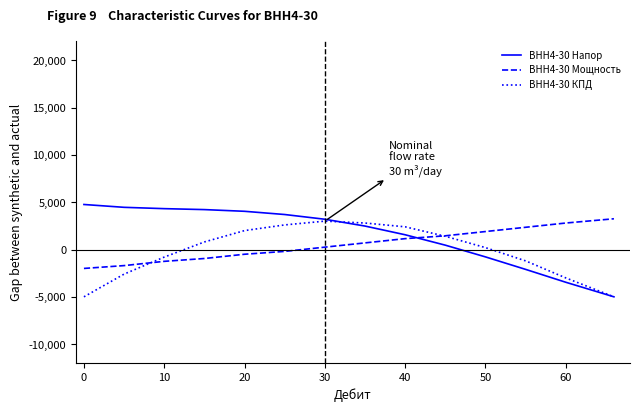

Which series ends up on top after the final intersection of ВНН4-30 Мощность and ВНН4-30 Напор?

ВНН4-30 Мощность